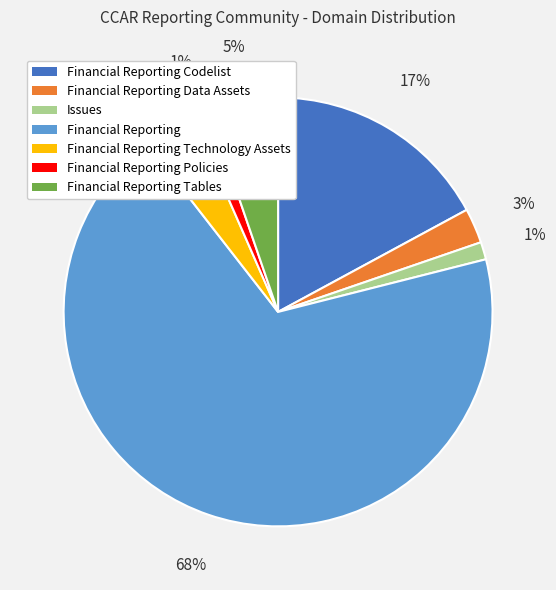

Which has a higher value, Financial Reporting Technology Assets or Issues?

Financial Reporting Technology Assets